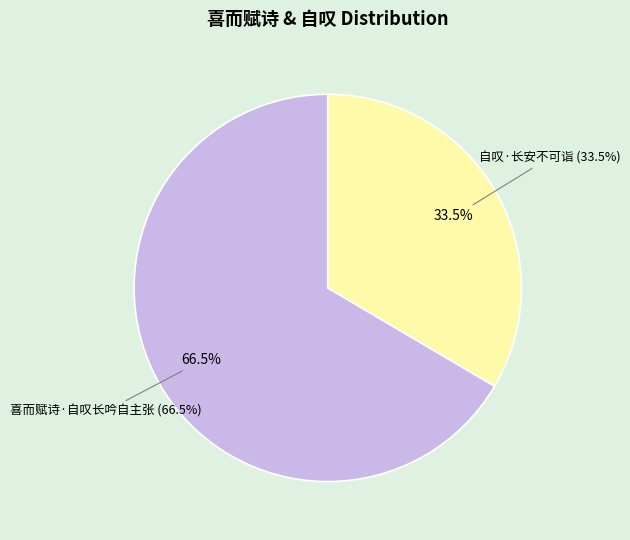

Combined, what portion of the pie is 自叹·长安不可诣 and 喜而赋诗·自叹长吟自主张?

100.0%